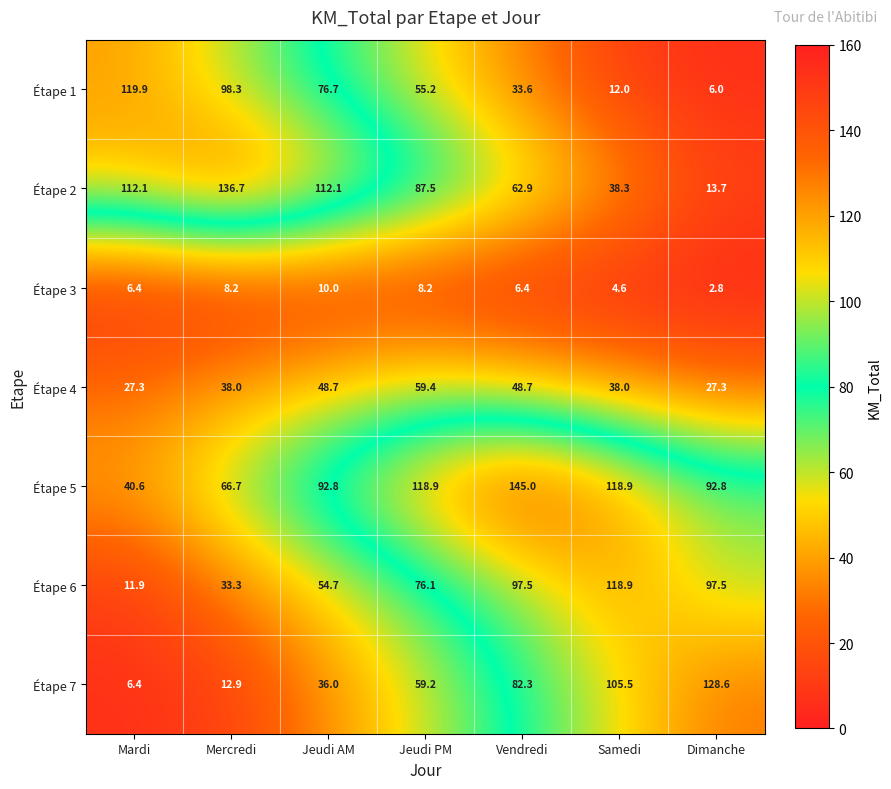

At which category does the chart reach its minimum across all series?

Dimanche